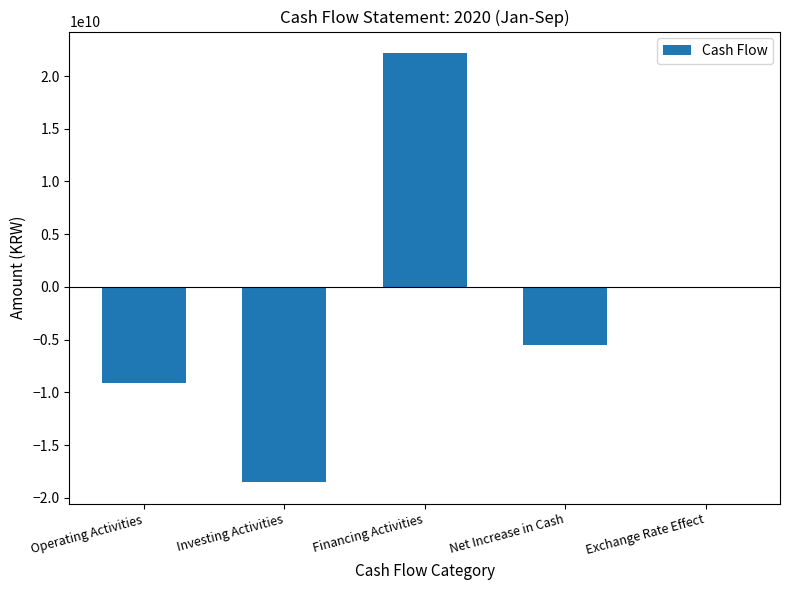

What is the approximate value at Operating Activities?

-9140866097